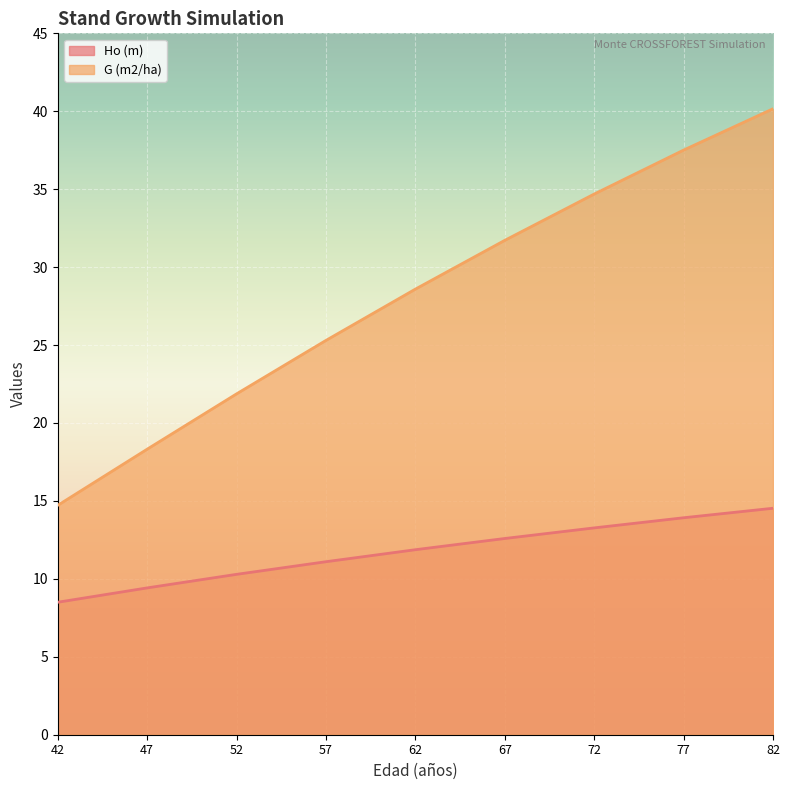

Which series has the largest total across all categories?

G (m2/ha)